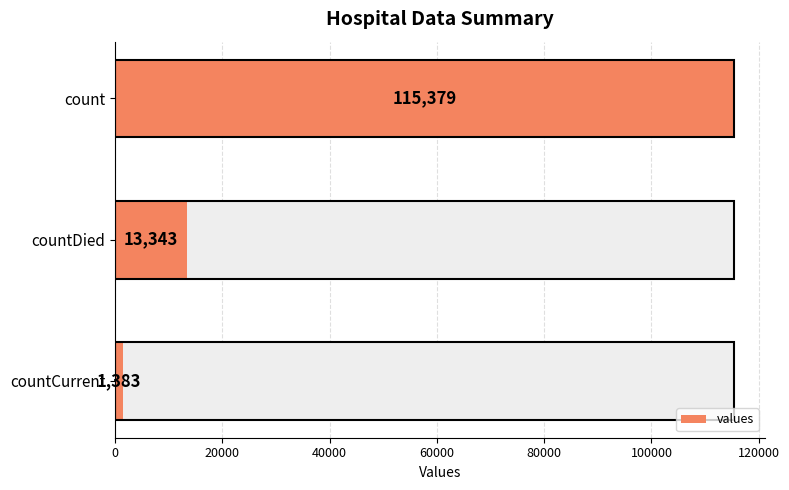

How many values are between 1383 and 115379?

3